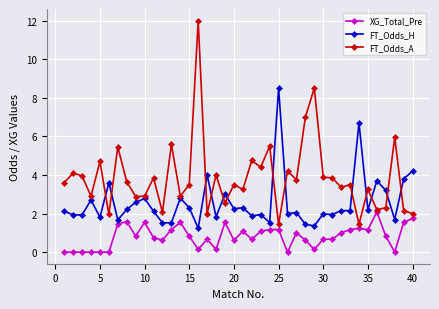

True or false: FT_Odds_A has more than 0 interior local peaks.

True